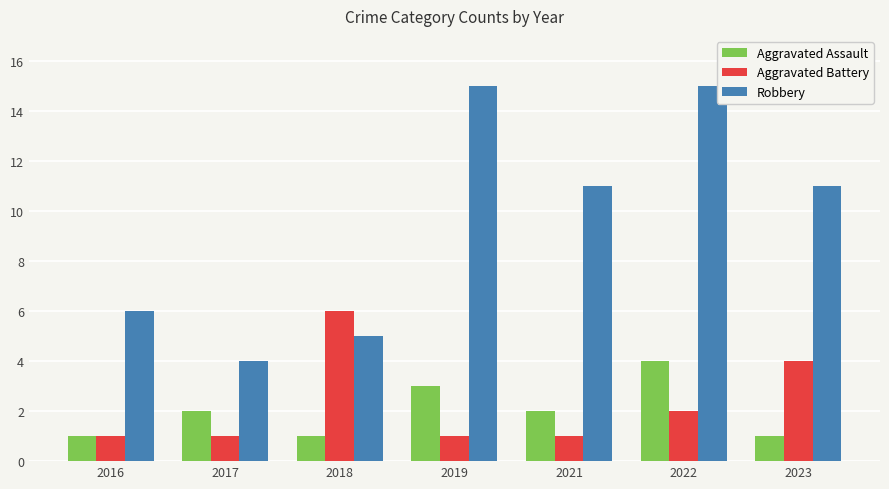

List the series in order of their peak value, lowest first.

Aggravated Assault, Aggravated Battery, Robbery